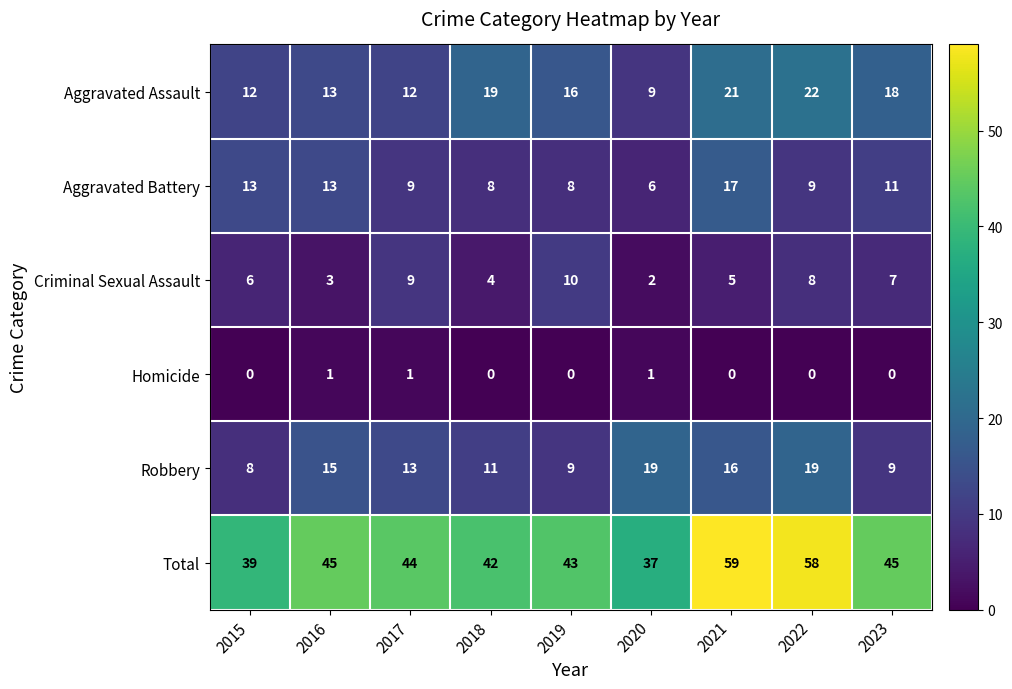

True or false: Aggravated Battery has a value of 13 at 2016.

True